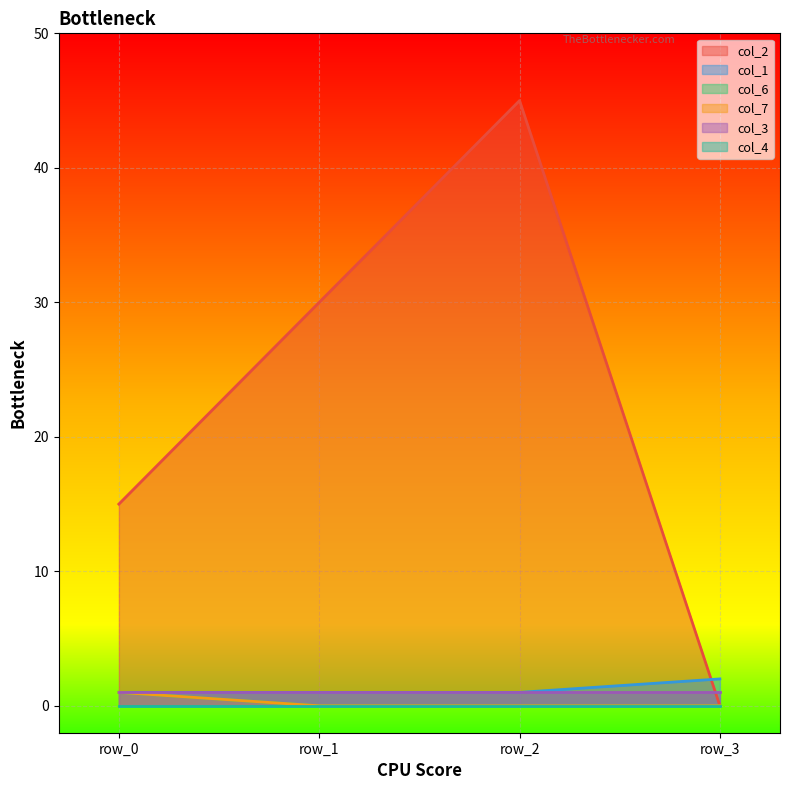

Which label corresponds to the largest value in the chart?

row_2